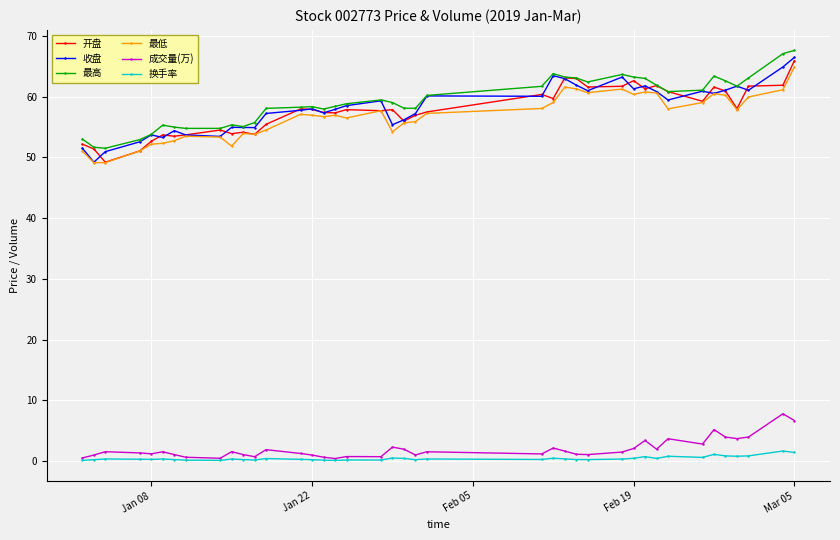

At how many categories does at least one series exceed 14?

40